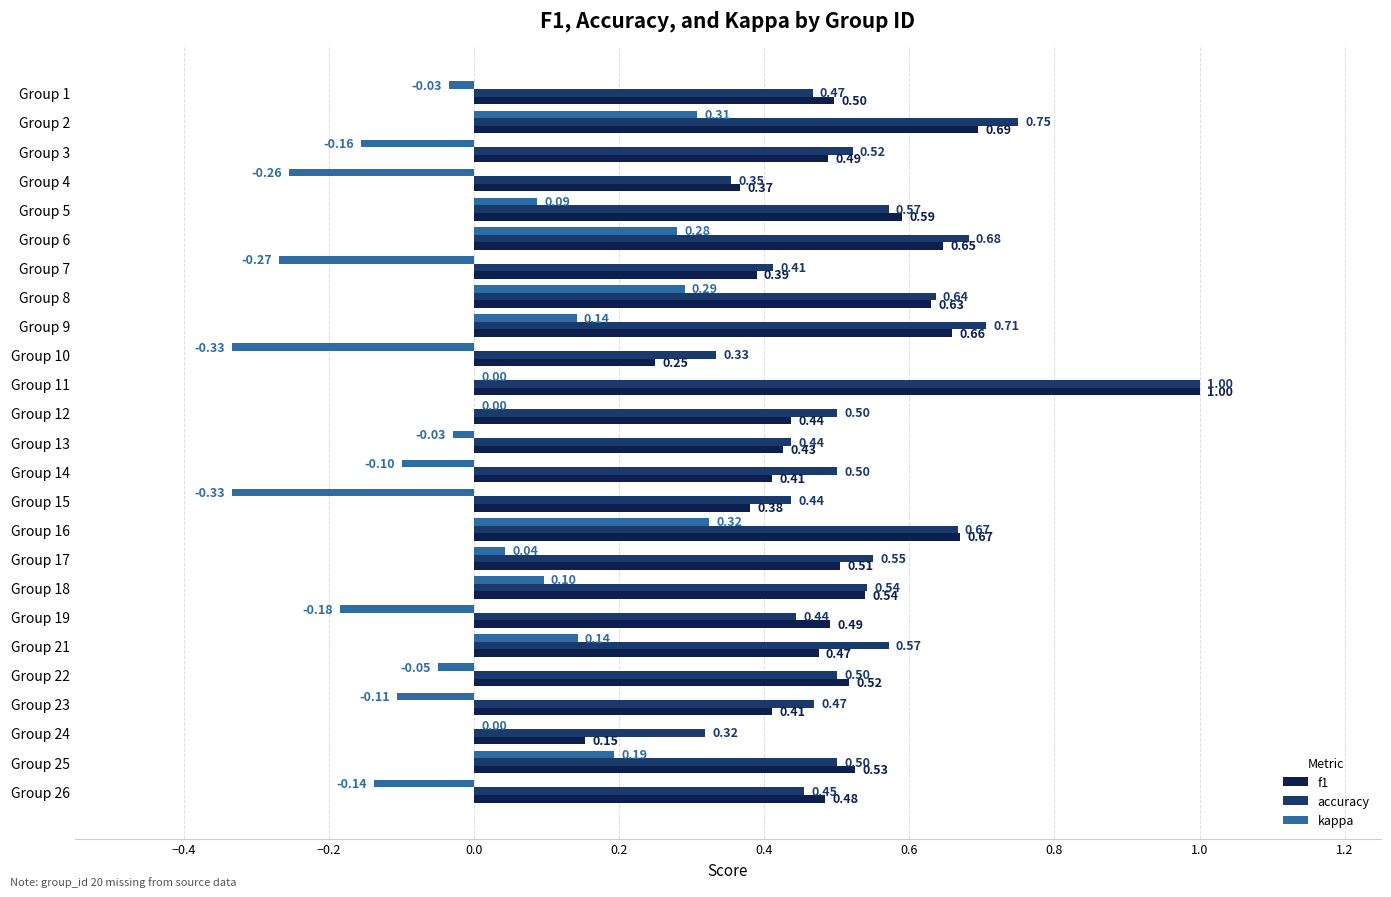

How many f1 values are between 0 and 1?

25